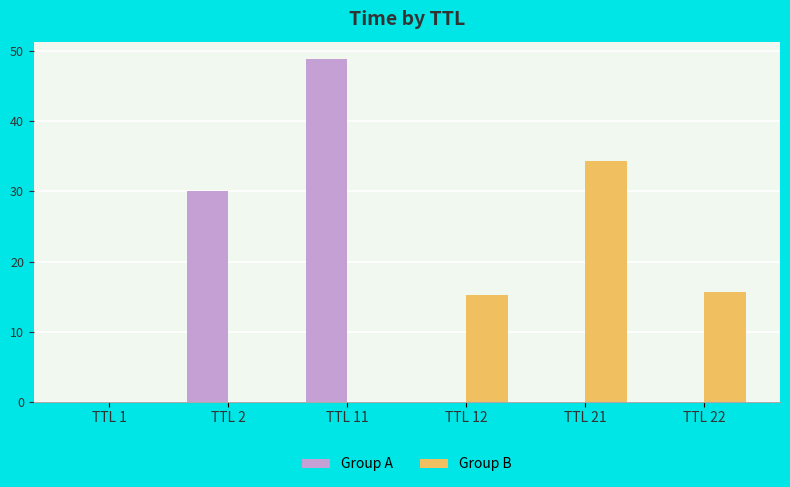

Which series has the largest total across all categories?

Group A